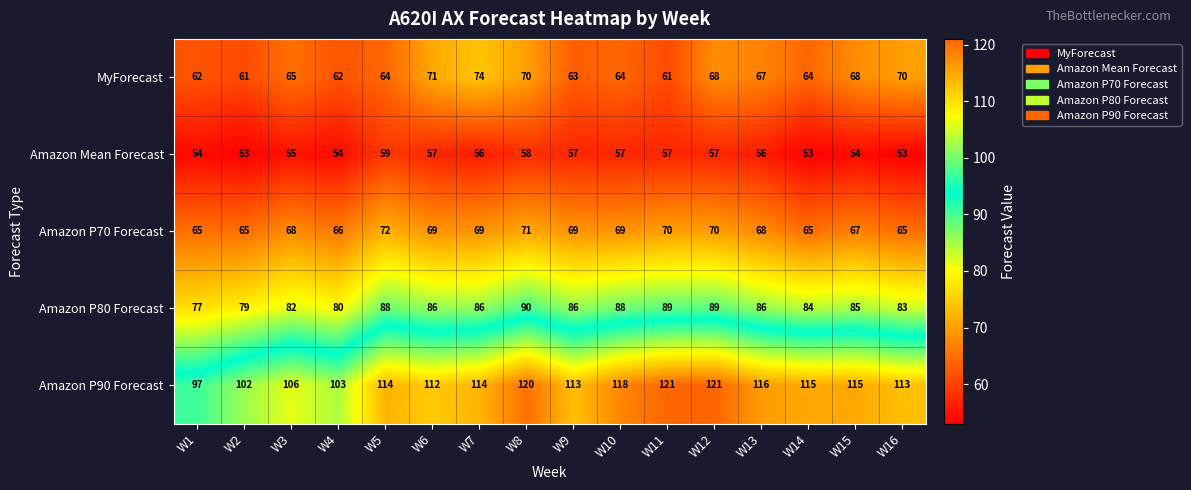

How many categories are shown in the chart?

16